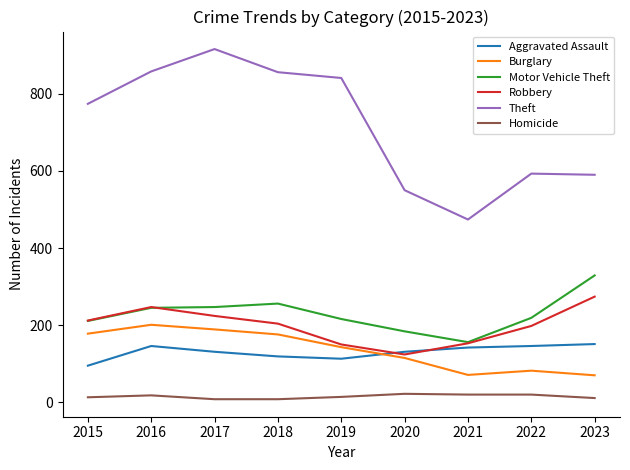

Where is Theft nearest to the value 695?

2015